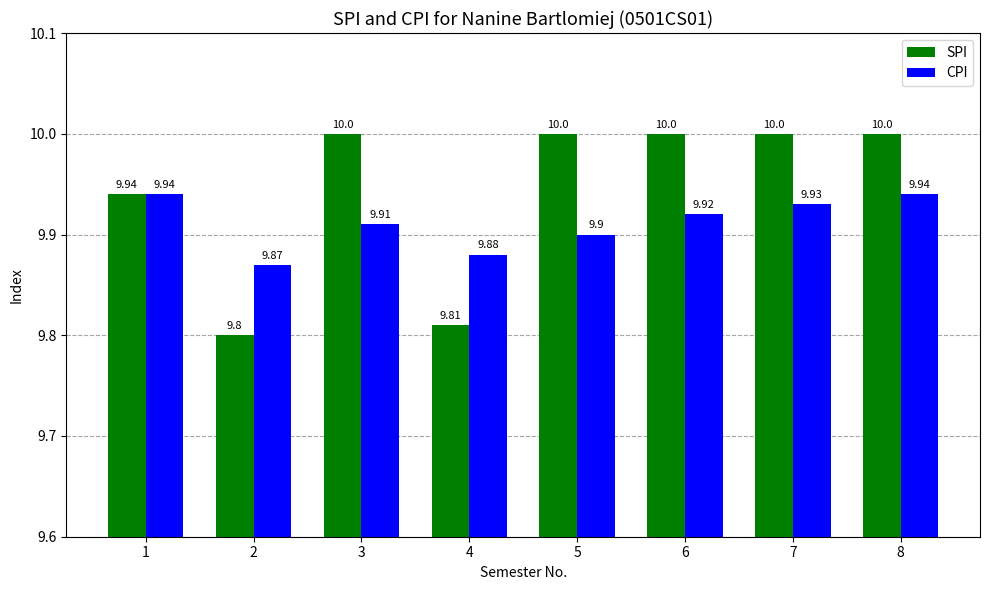

Is it true that CPI equals 17.1 at 1?

False